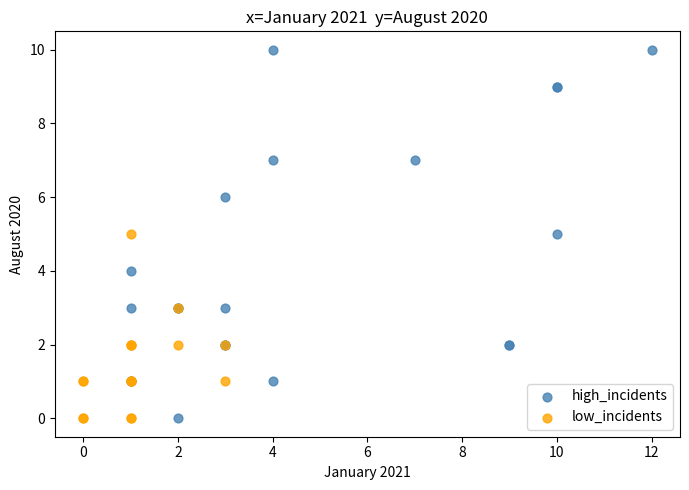

Which series reaches the maximum Y coordinate?

high_incidents